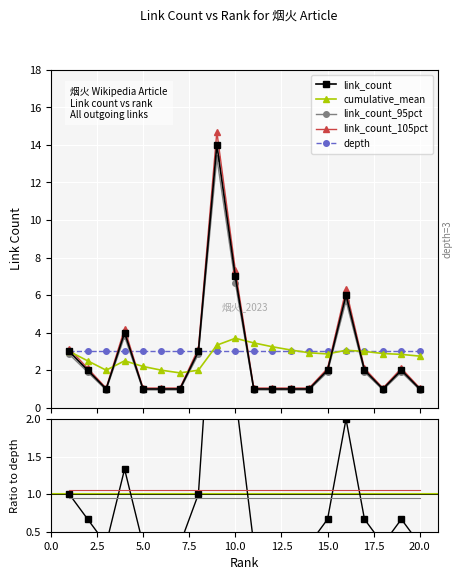

How many data points does each series have?

20